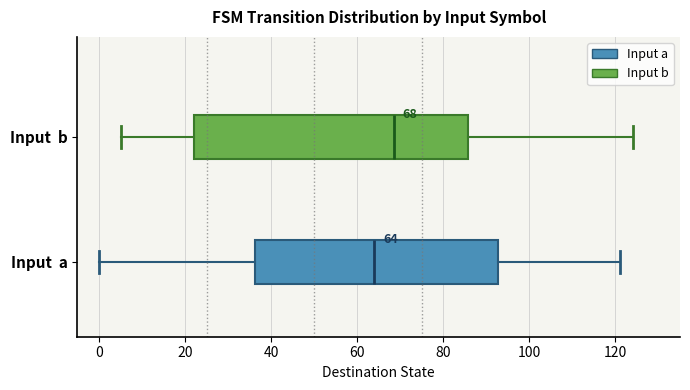

Which box has the furthest to the left median line?

Input a